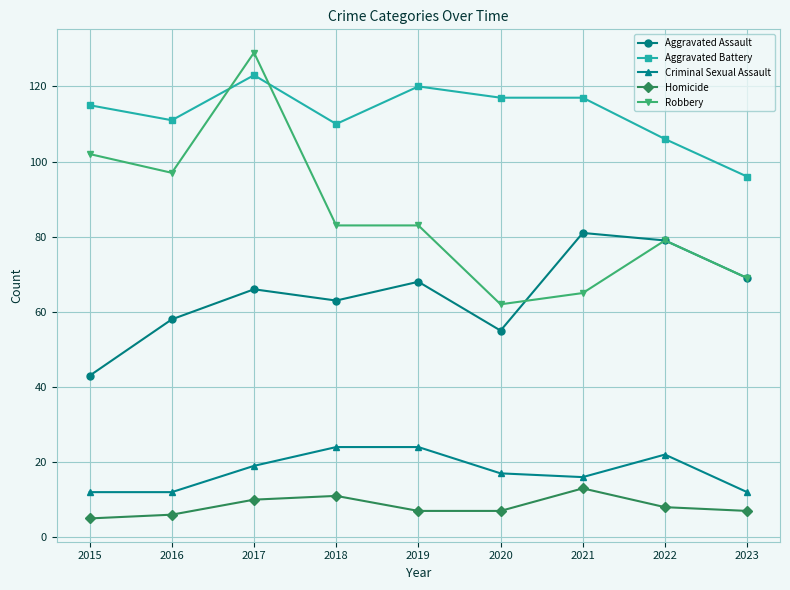

What is the highest value of the Robbery series?

129